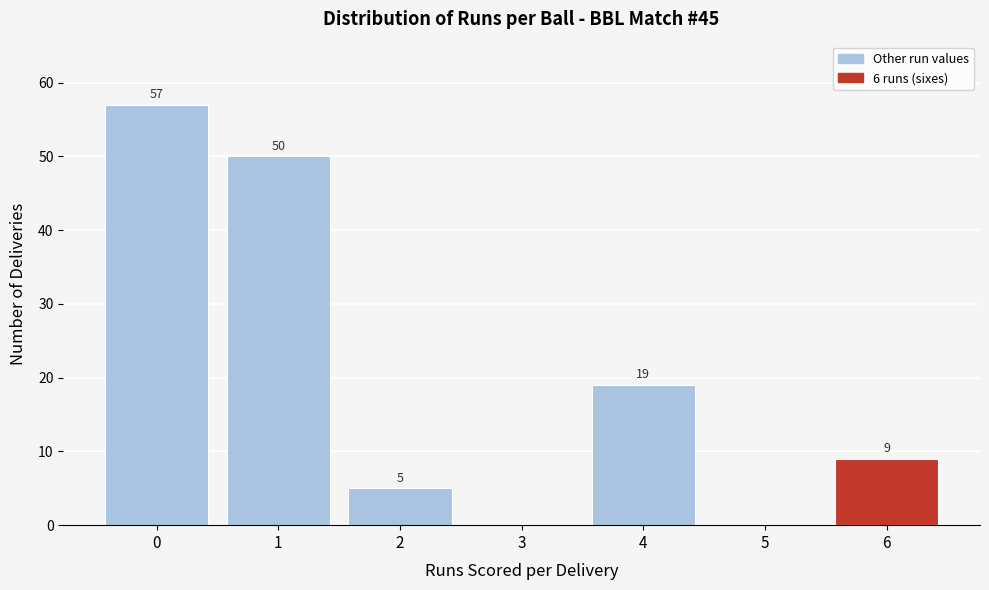

Reading left to right, extract all data points from this chart.

0=57	1=50	2=5	3=0	4=19	5=0	6=9